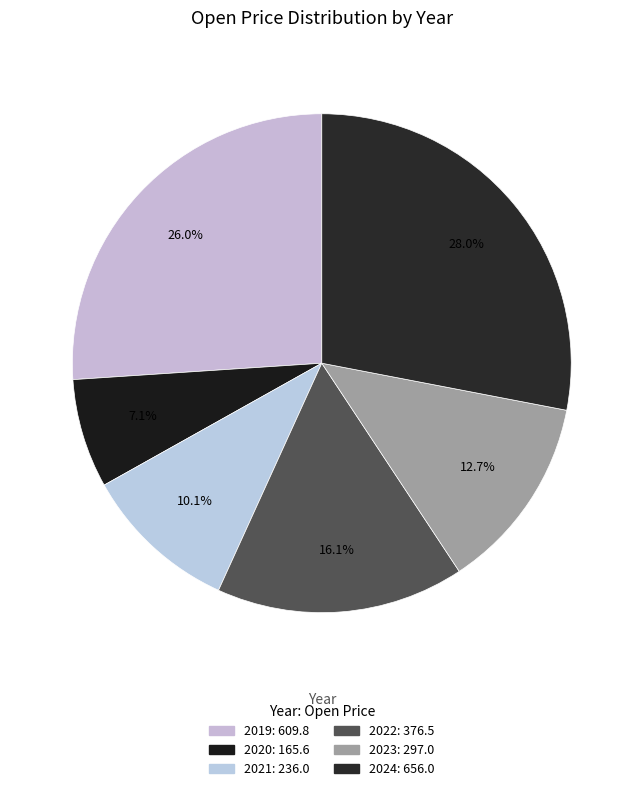

Rank the categories by value from lowest to highest.

2020, 2021, 2023, 2022, 2019, 2024